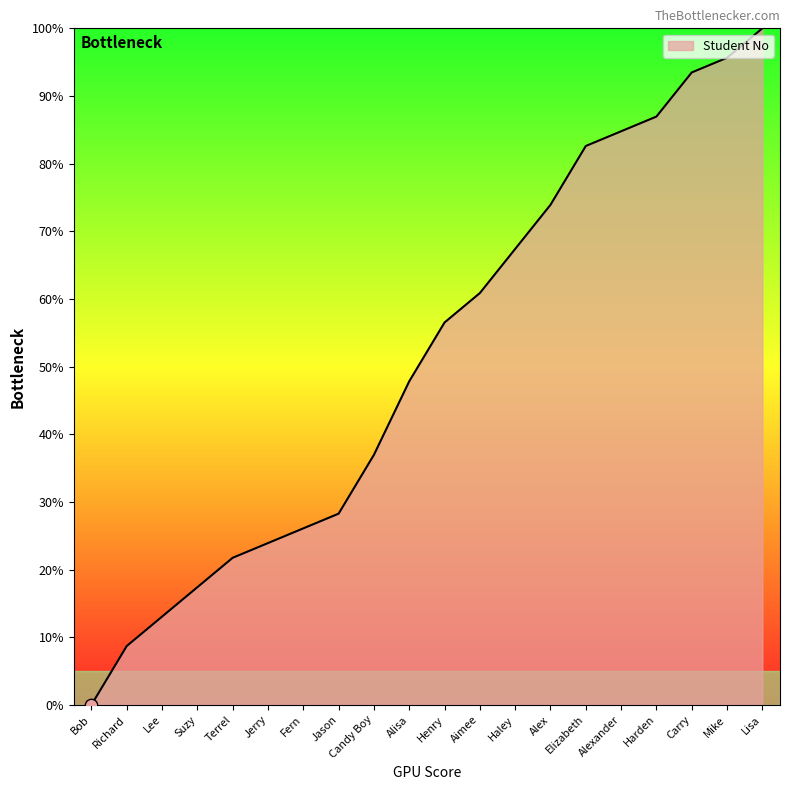

Approximately how many times larger is the value at Harden compared to Henry?

1.5